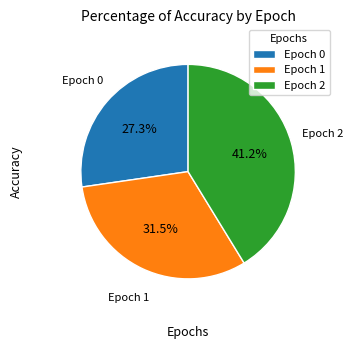

How many slices are in this pie chart?

3